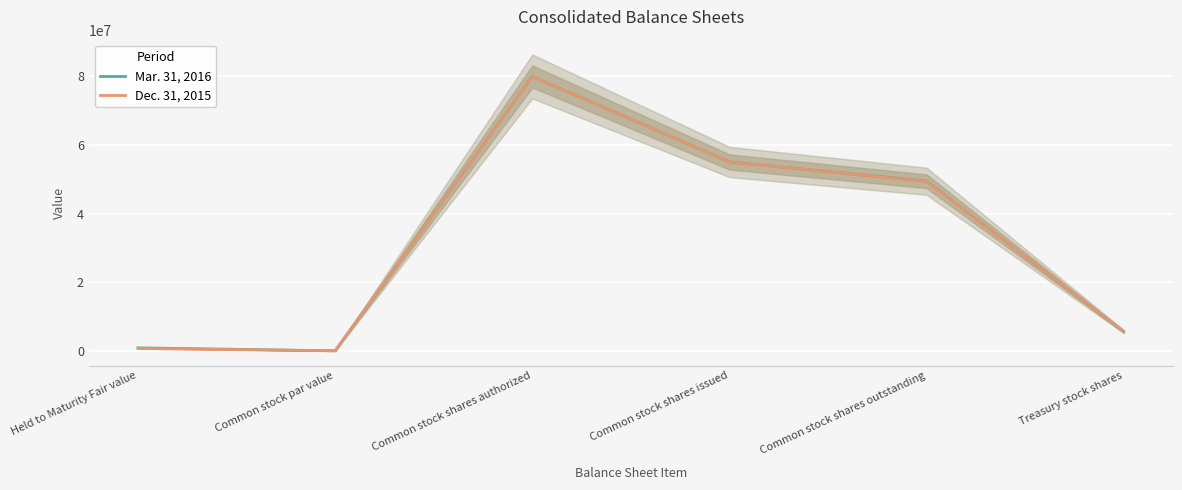

Which category has the highest value in the Mar. 31, 2016 series?

Common stock shares authorized